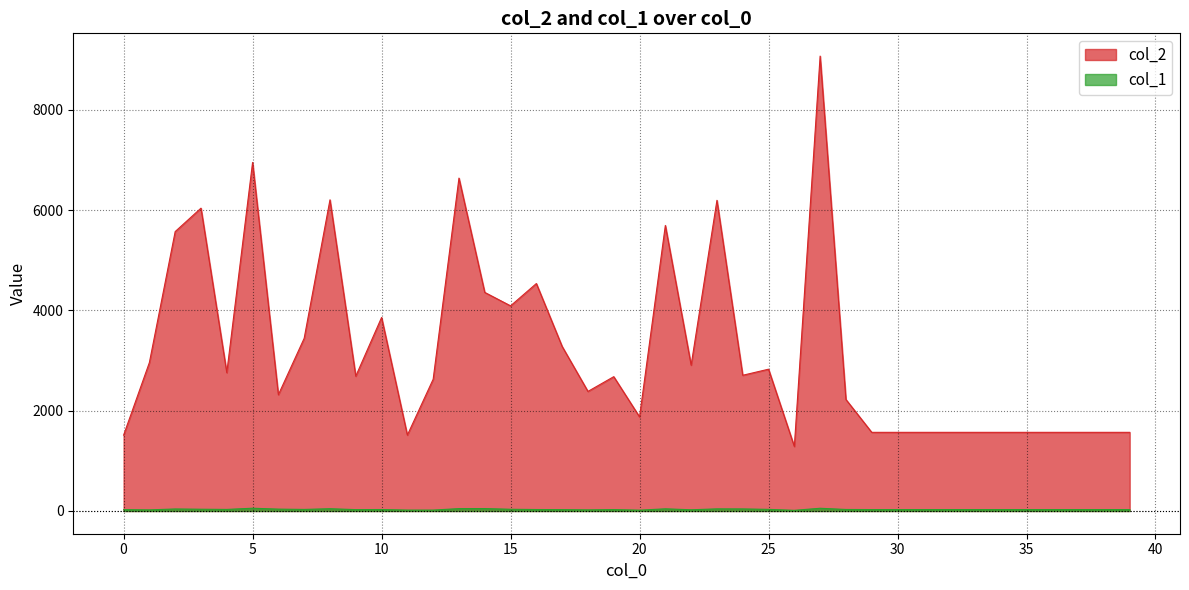

Does the chart display data point markers on the line(s)?

No